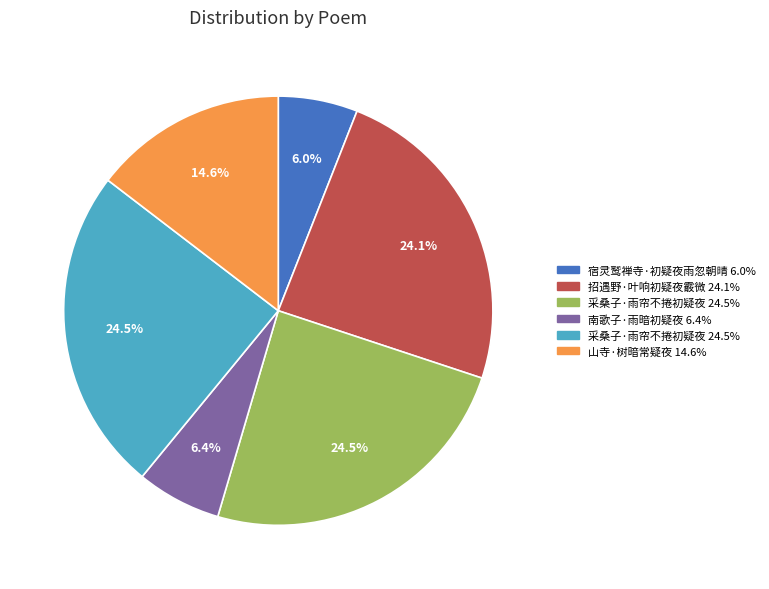

Does any single category account for the majority?

No